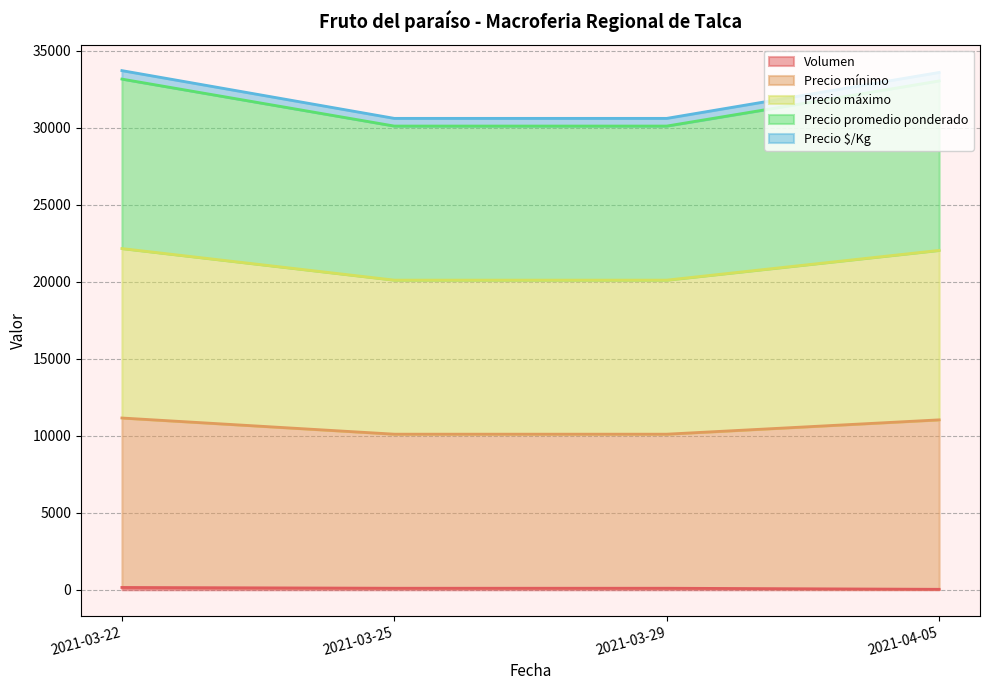

Is the value of Precio promedio ponderado at 2021-03-25 greater than the value of Precio $/Kg at 2021-03-25?

Yes